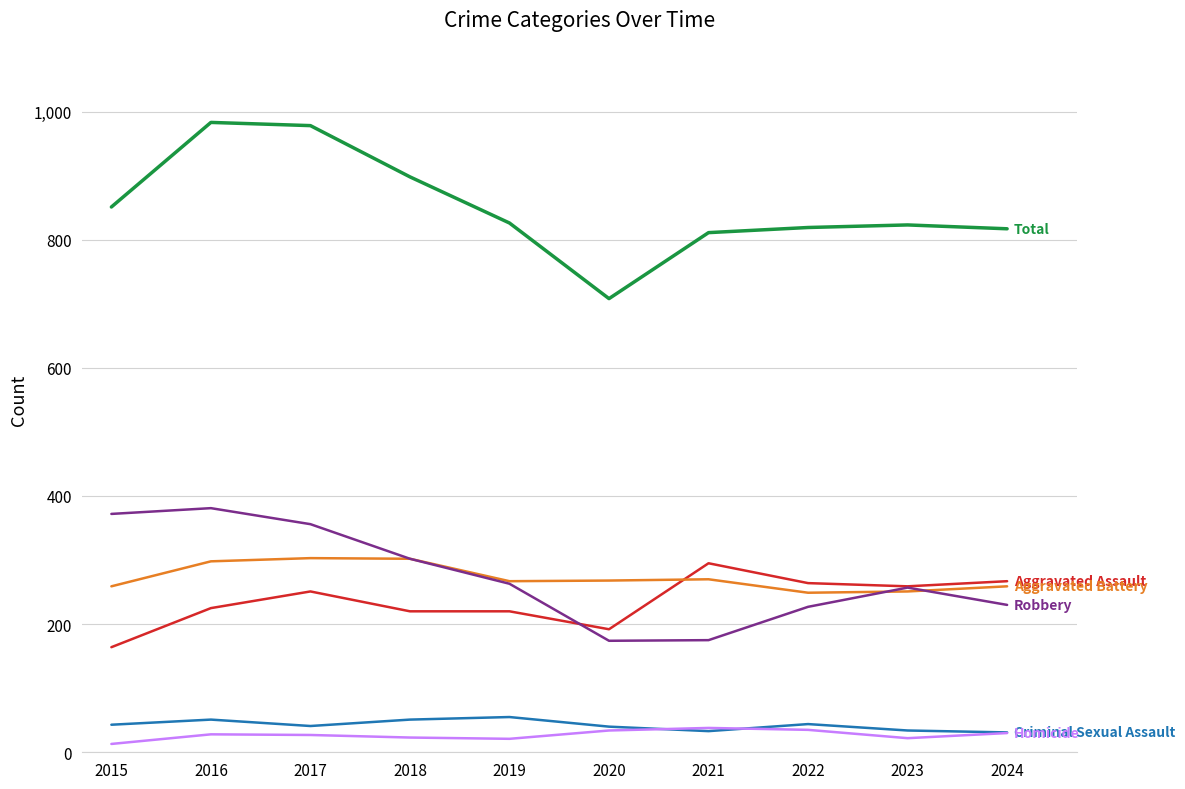

What is the difference between the highest and lowest values at 2020?

674